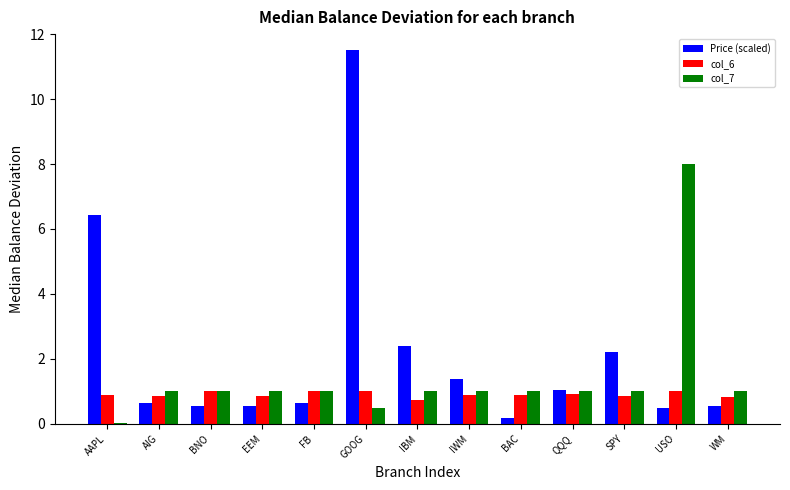

How many groups of bars are there?

13